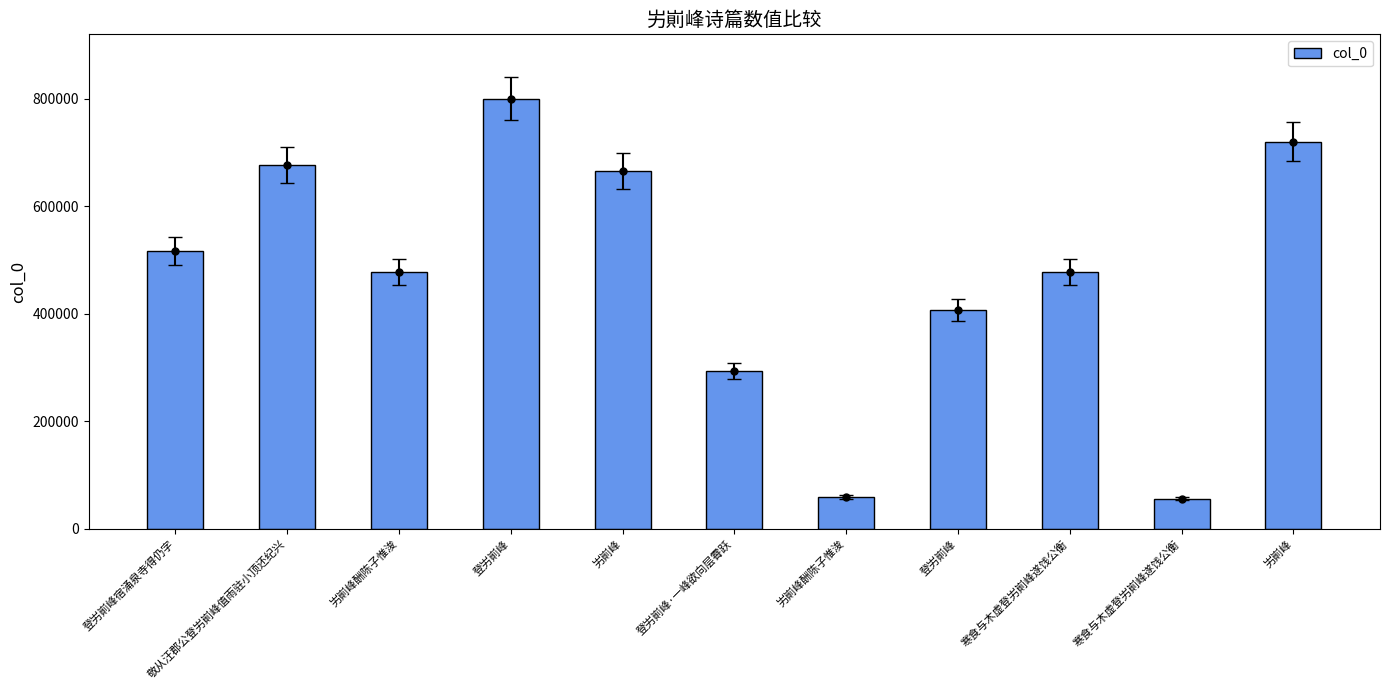

Approximately how many times larger is the value at 敬从汪郡公登屴崱峰值雨驻小顶还纪兴 compared to 屴崱峰酬陈子惟浚?

1.4